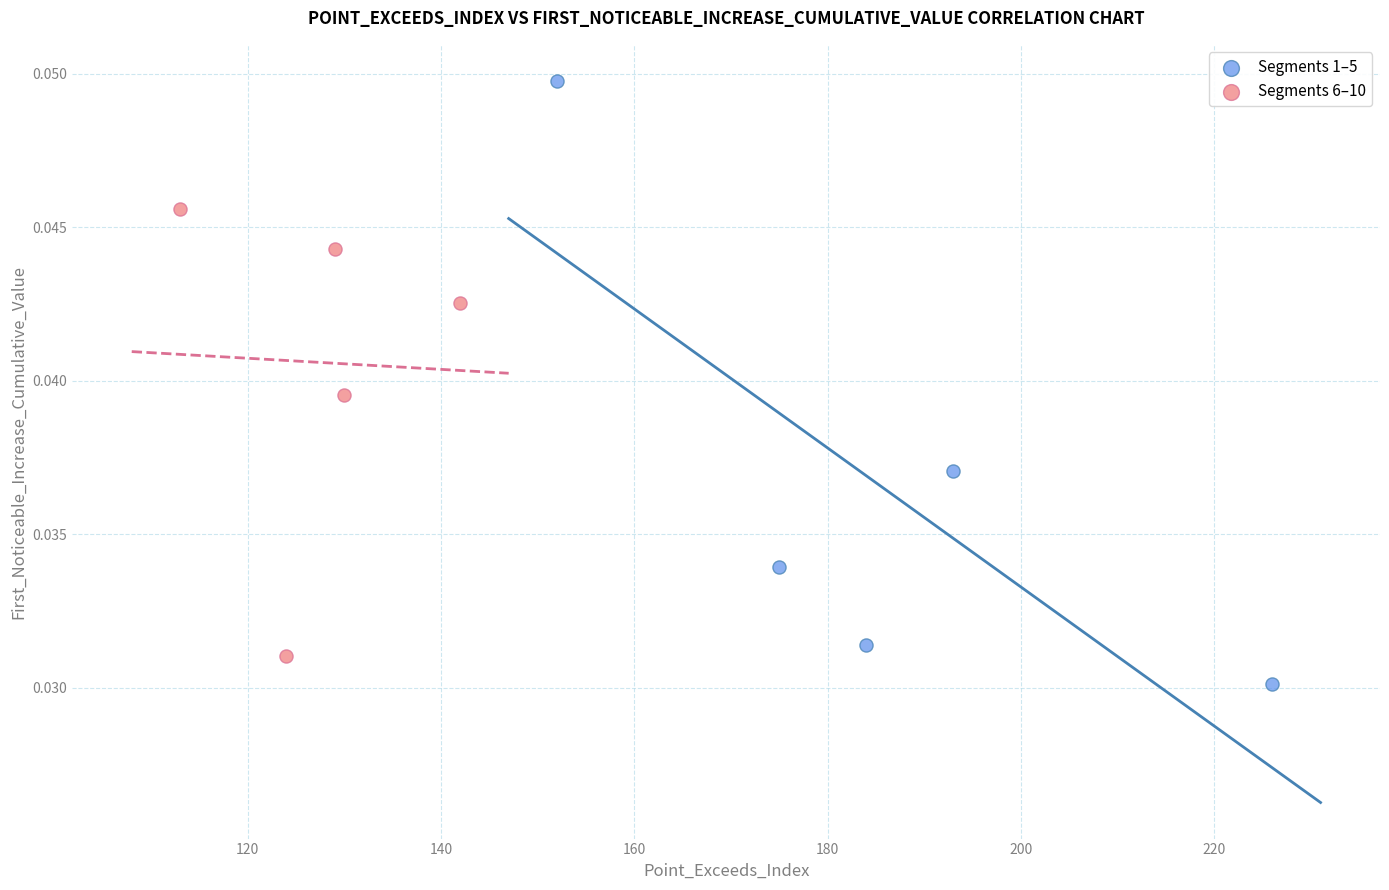

Which series contains the lowest Y value?

Segments 1–5